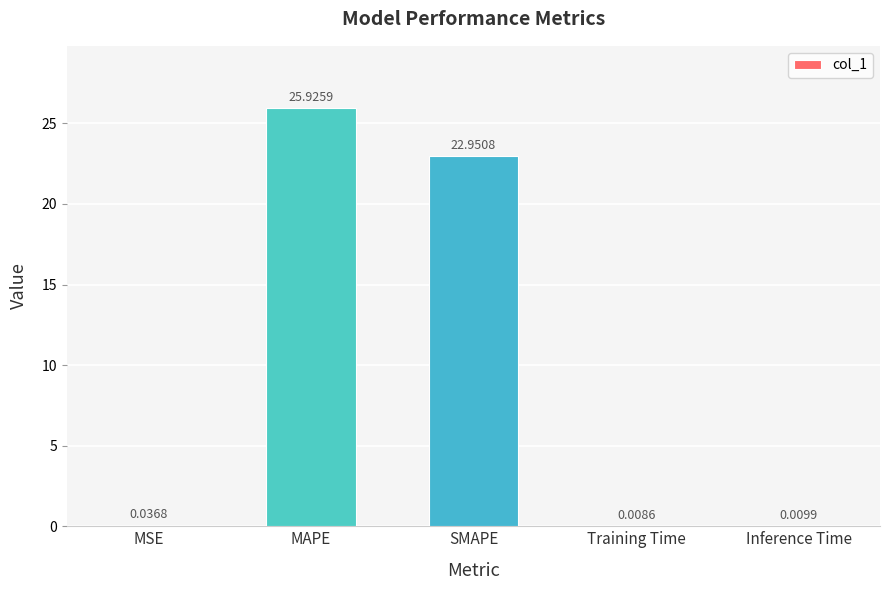

Which category has the highest value across all series?

MAPE